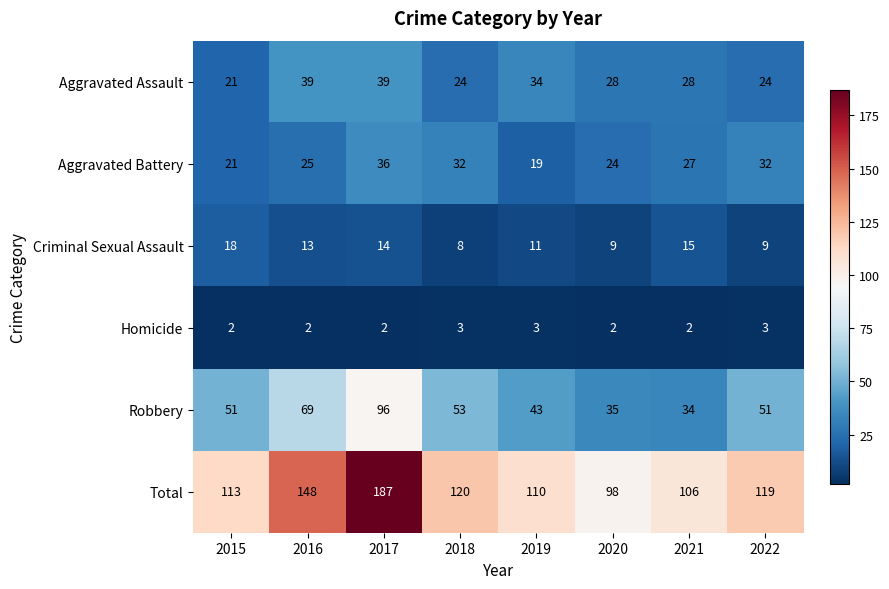

Which category has the lowest value in the Total series?

2020